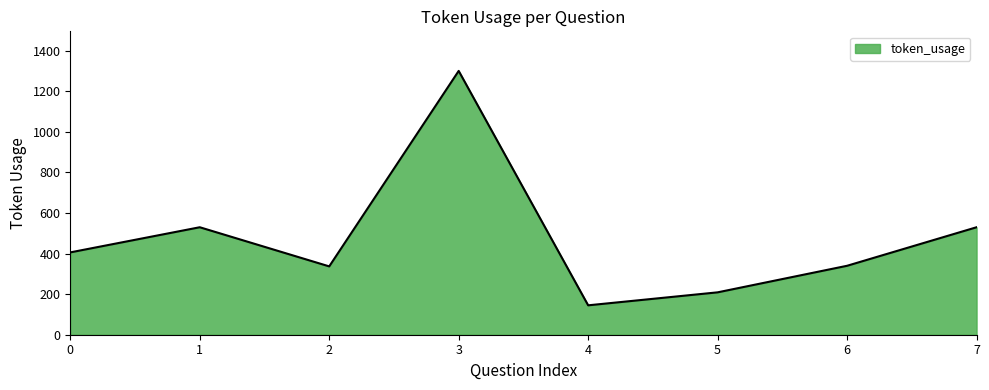

How many distinct data groups are displayed?

1